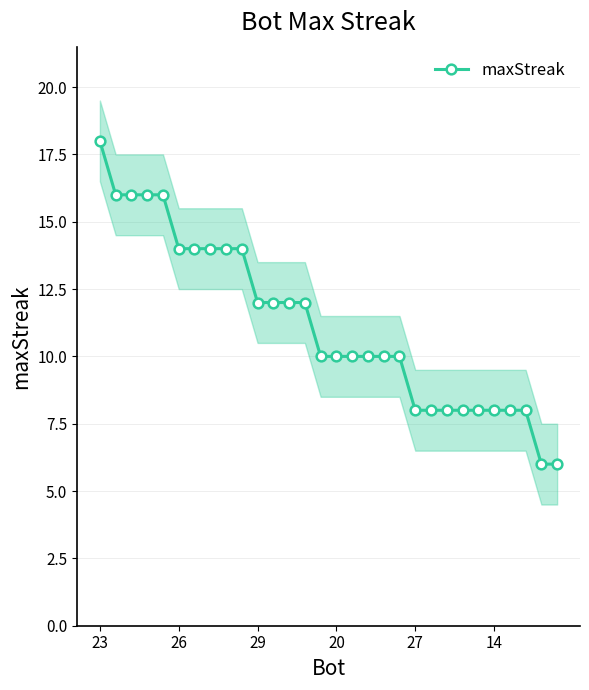

The maxStreak series shows 5 at 20. True or false?

False